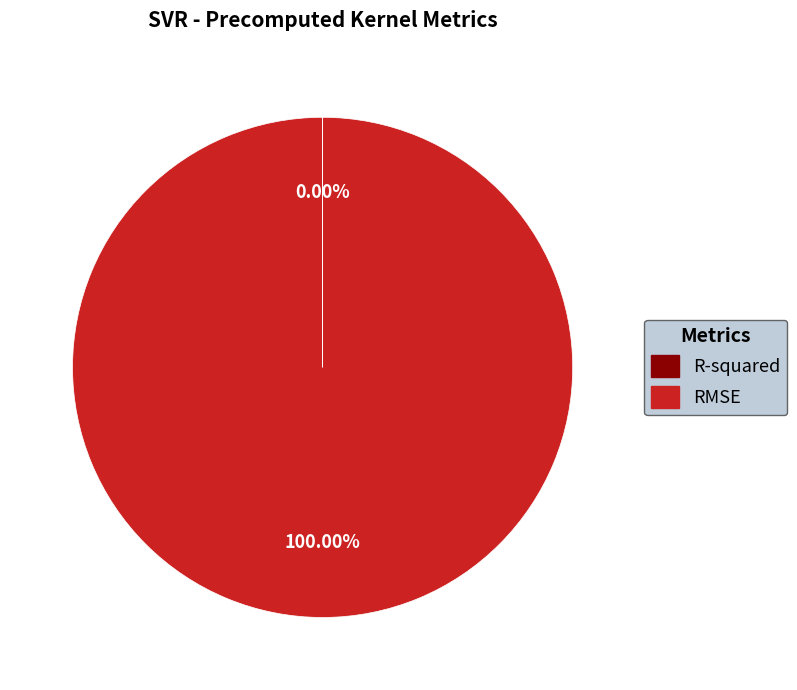

Is there any slice that represents more than half of the pie?

Yes